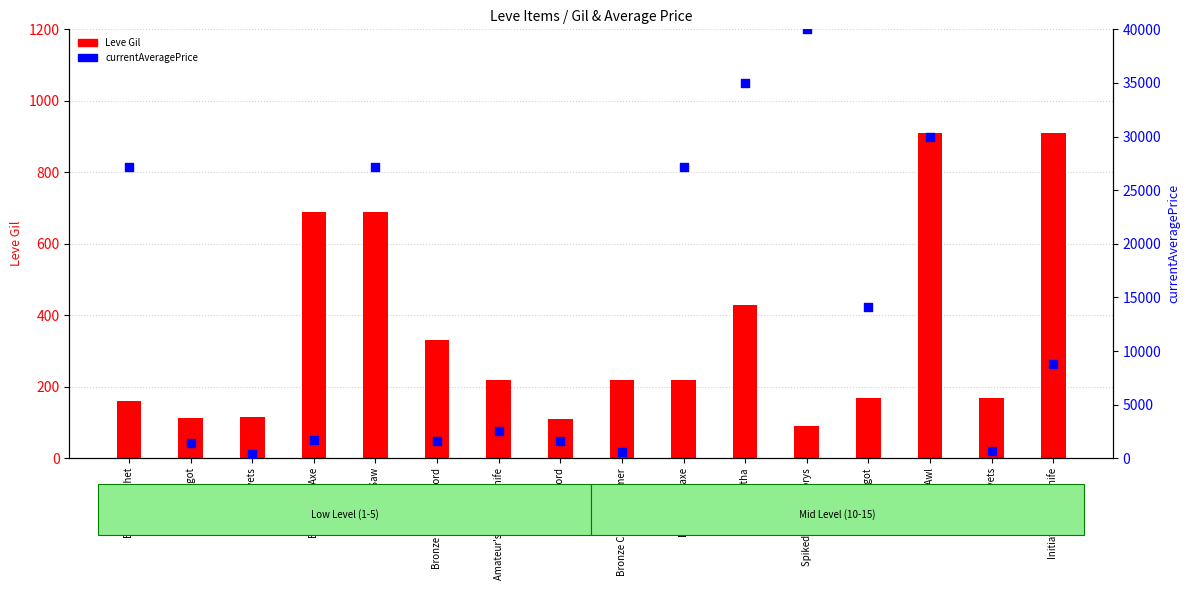

Which series has the largest Y range (max minus min)?

currentAveragePrice